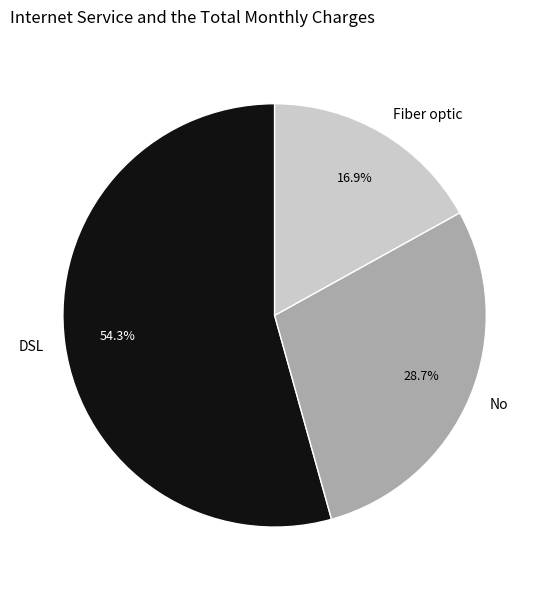

Approximately how many times larger is the value at Fiber optic compared to No?

0.6